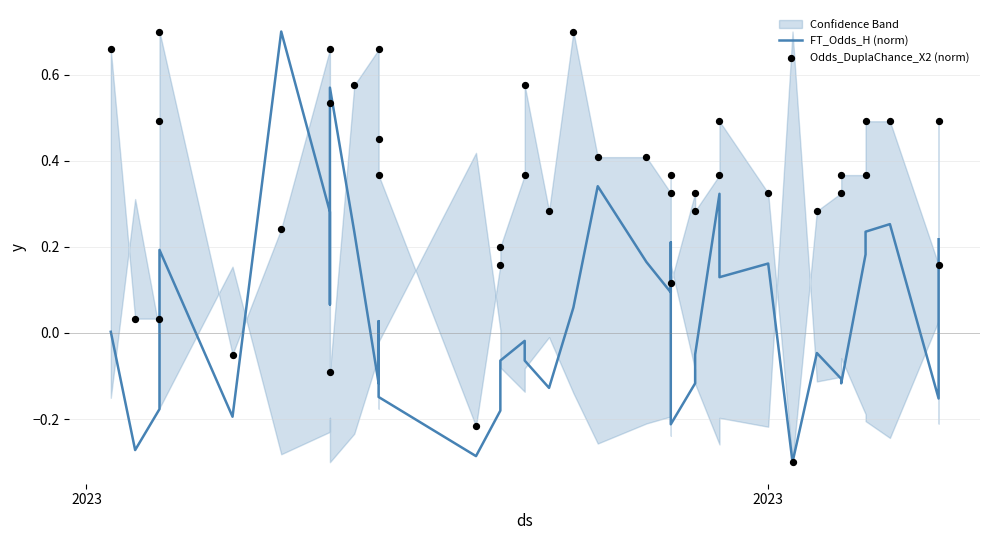

What are all the series names shown in the legend?

FT_Odds_H (norm), Odds_DuplaChance_X2 (norm)